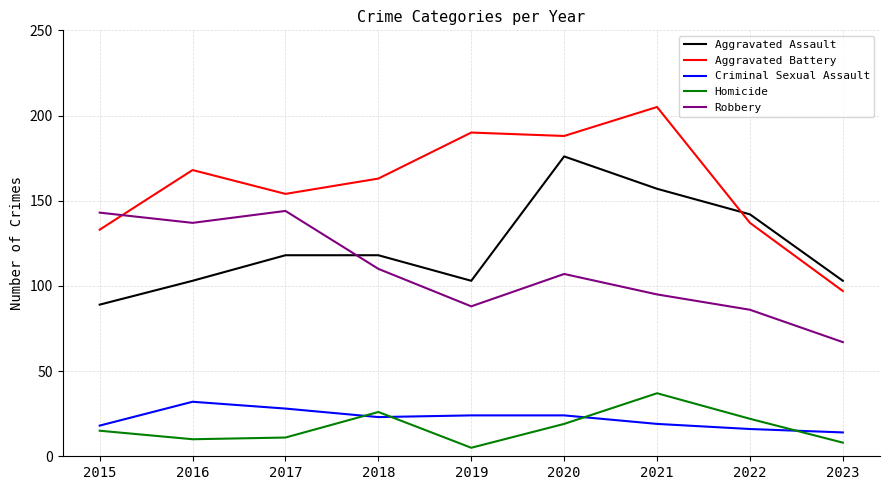

How many distinct data groups are displayed?

5